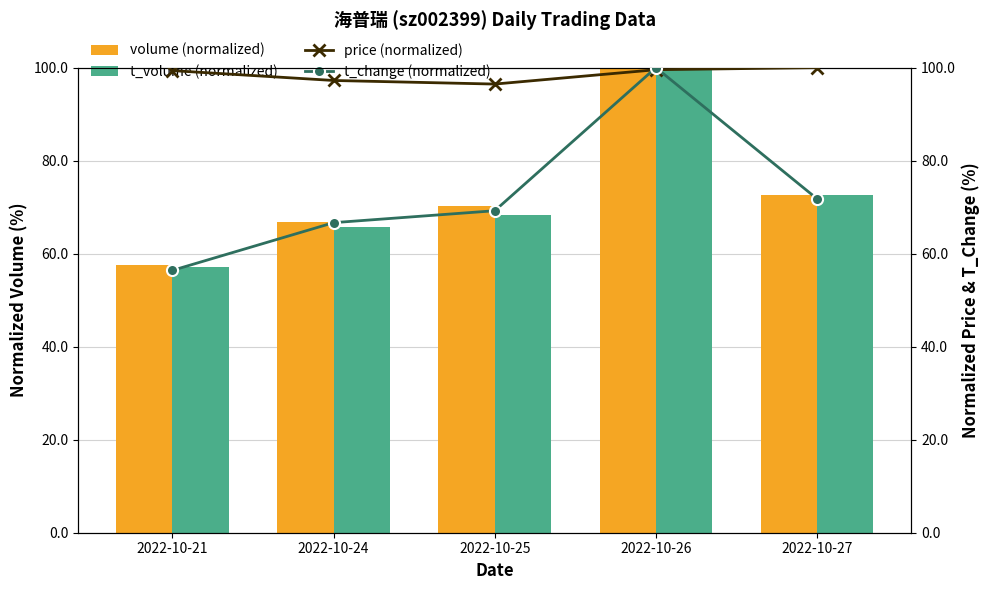

Where is volume (normalized) nearest to the value 78?

2022-10-27